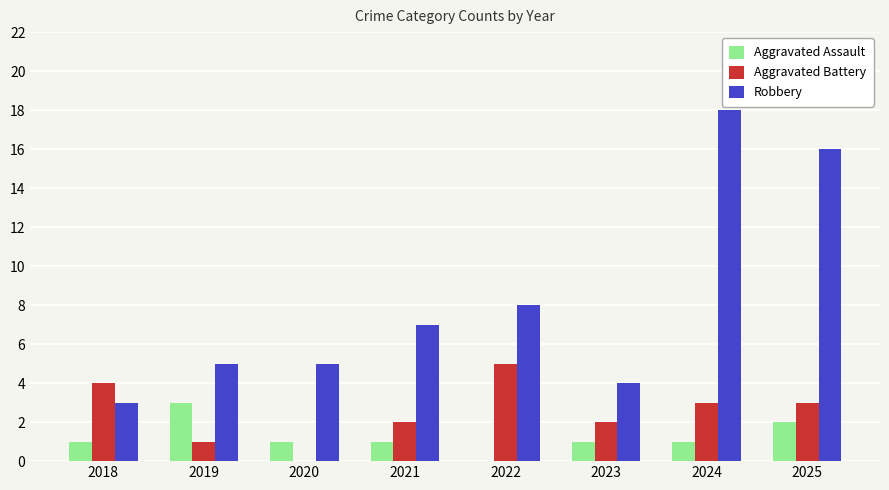

Reading right to left, extract all data points from this chart.

Aggravated Assault: 2	1	1	0	1	1	3	1
Aggravated Battery: 3	3	2	5	2	0	1	4
Robbery: 16	18	4	8	7	5	5	3